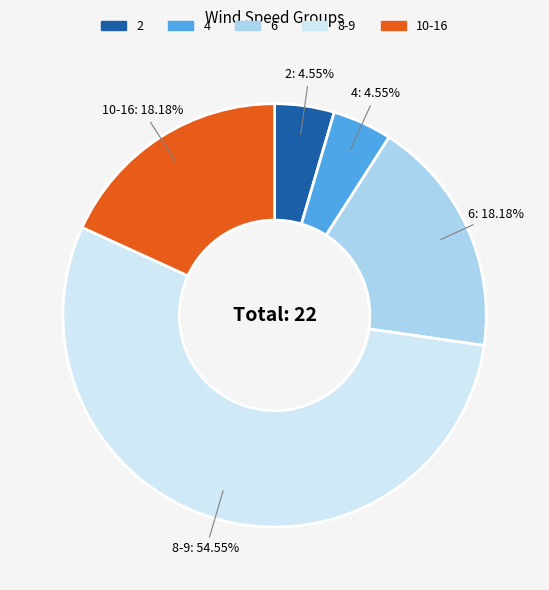

Is there any slice that represents more than half of the pie?

Yes